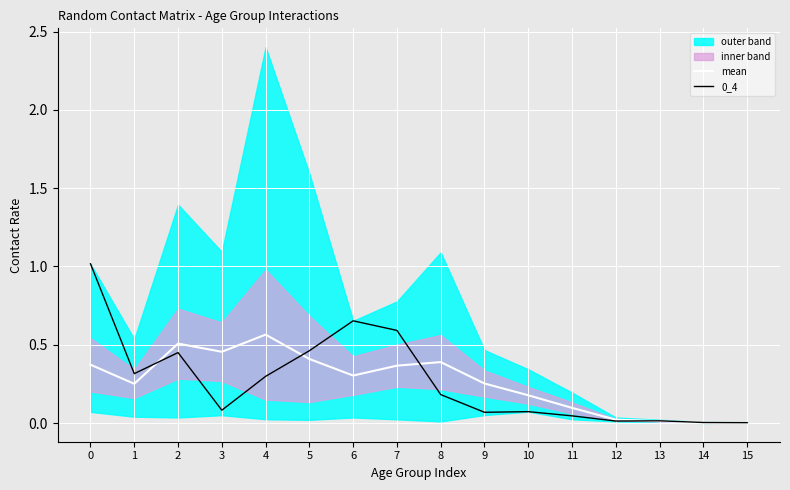

Where is 0_4 nearest to the value 0?

15